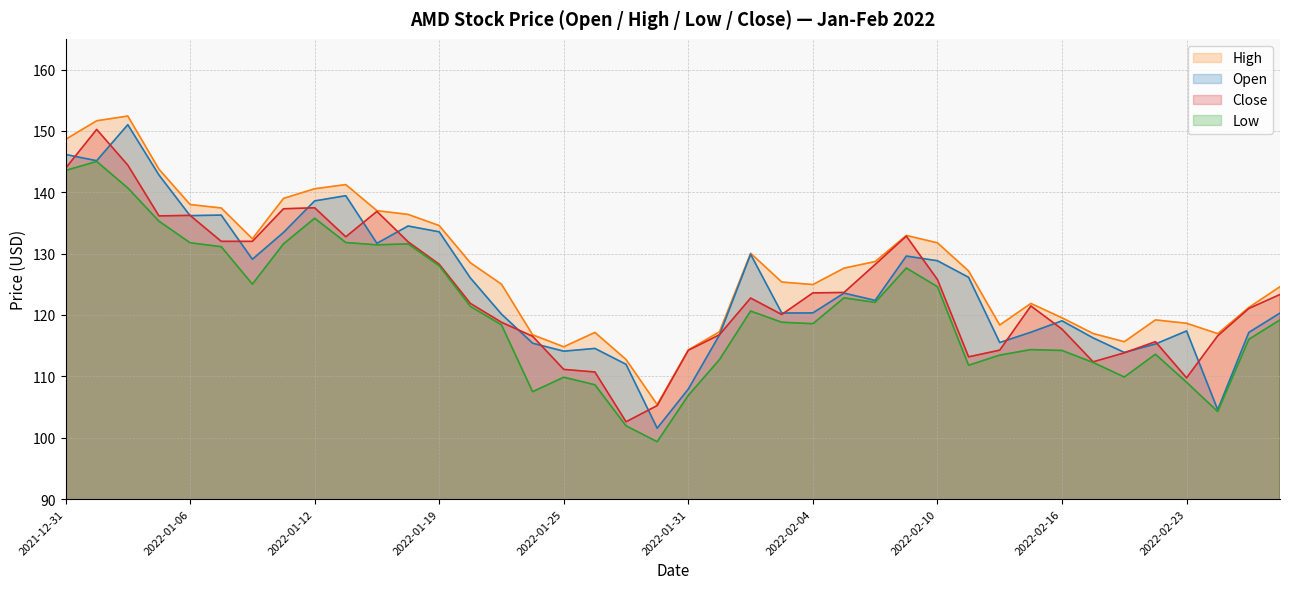

What is the approximate value of high at 2022-01-26?

117.2